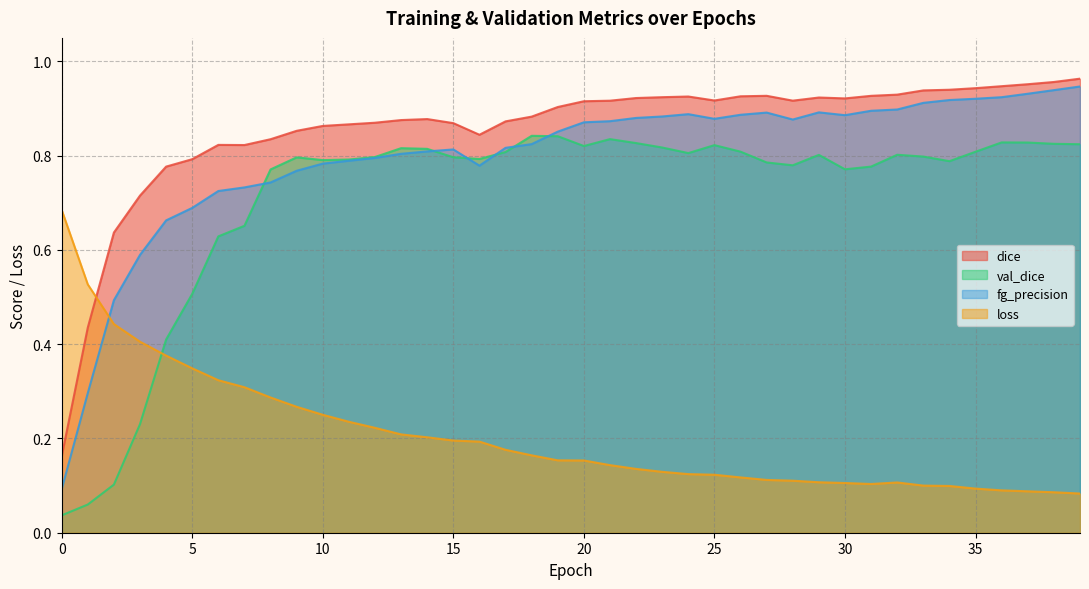

The value of dice at 32 is 0.6. True or false?

False